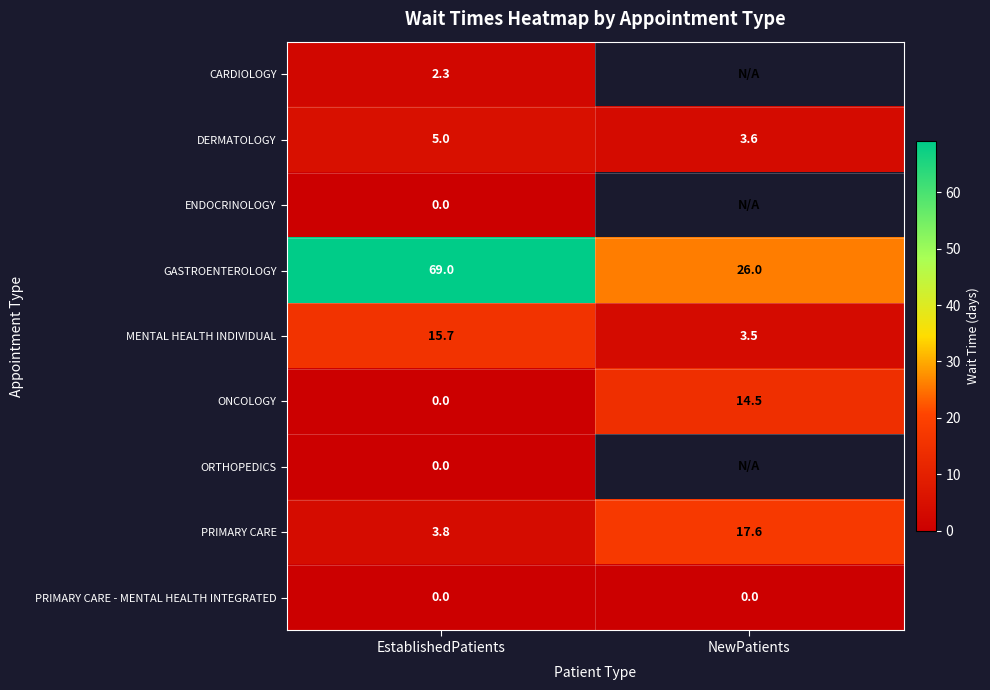

What is the total value across all series at EstablishedPatients?

95.8